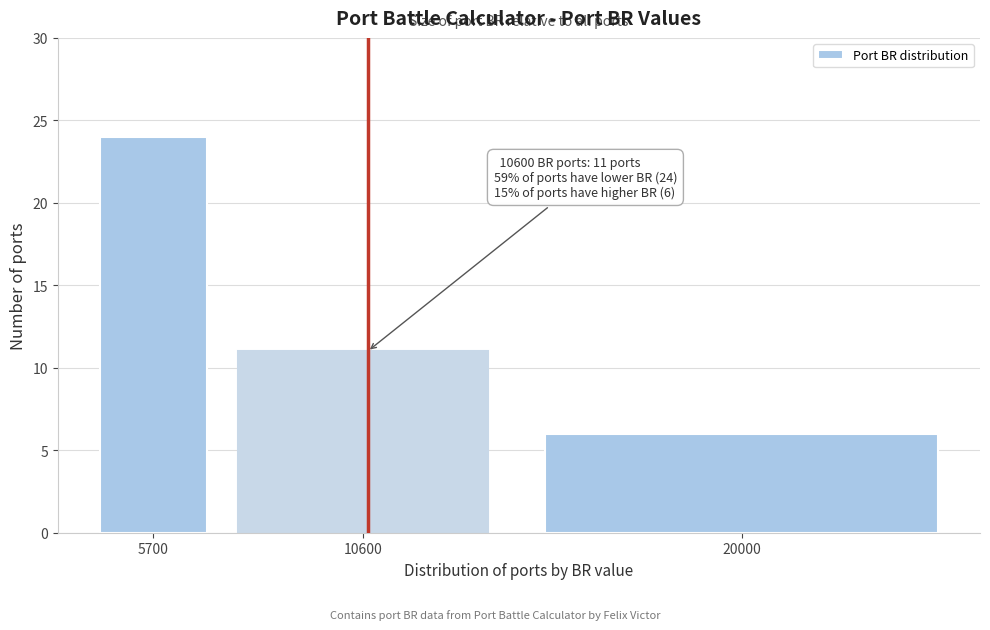

Reading right to left, transcribe all the data shown in this chart.

20000=6	10600=11	5700=24